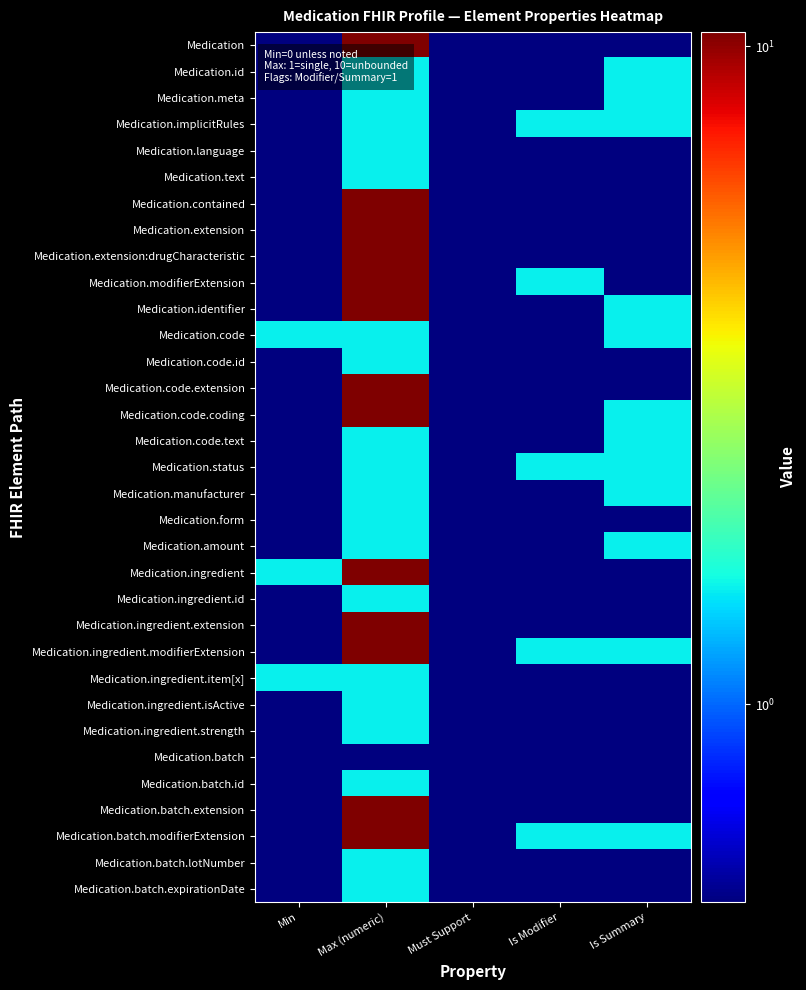

Reading right to left, transcribe all the data shown in this chart.

Medication: Is Summary=0.5	Is Modifier=0.5	Must Support=0.5	Max (numeric)=10.5	Min=0.5
Medication.id: Is Summary=1.5	Is Modifier=0.5	Must Support=0.5	Max (numeric)=1.5	Min=0.5
Medication.meta: Is Summary=1.5	Is Modifier=0.5	Must Support=0.5	Max (numeric)=1.5	Min=0.5
Medication.implicitRules: Is Summary=1.5	Is Modifier=1.5	Must Support=0.5	Max (numeric)=1.5	Min=0.5
Medication.language: Is Summary=0.5	Is Modifier=0.5	Must Support=0.5	Max (numeric)=1.5	Min=0.5
Medication.text: Is Summary=0.5	Is Modifier=0.5	Must Support=0.5	Max (numeric)=1.5	Min=0.5
Medication.contained: Is Summary=0.5	Is Modifier=0.5	Must Support=0.5	Max (numeric)=10.5	Min=0.5
Medication.extension: Is Summary=0.5	Is Modifier=0.5	Must Support=0.5	Max (numeric)=10.5	Min=0.5
Medication.extension:drugCharacteristic: Is Summary=0.5	Is Modifier=0.5	Must Support=0.5	Max (numeric)=10.5	Min=0.5
Medication.modifierExtension: Is Summary=0.5	Is Modifier=1.5	Must Support=0.5	Max (numeric)=10.5	Min=0.5
Medication.identifier: Is Summary=1.5	Is Modifier=0.5	Must Support=0.5	Max (numeric)=10.5	Min=0.5
Medication.code: Is Summary=1.5	Is Modifier=0.5	Must Support=0.5	Max (numeric)=1.5	Min=1.5
Medication.code.id: Is Summary=0.5	Is Modifier=0.5	Must Support=0.5	Max (numeric)=1.5	Min=0.5
Medication.code.extension: Is Summary=0.5	Is Modifier=0.5	Must Support=0.5	Max (numeric)=10.5	Min=0.5
Medication.code.coding: Is Summary=1.5	Is Modifier=0.5	Must Support=0.5	Max (numeric)=10.5	Min=0.5
Medication.code.text: Is Summary=1.5	Is Modifier=0.5	Must Support=0.5	Max (numeric)=1.5	Min=0.5
Medication.status: Is Summary=1.5	Is Modifier=1.5	Must Support=0.5	Max (numeric)=1.5	Min=0.5
Medication.manufacturer: Is Summary=1.5	Is Modifier=0.5	Must Support=0.5	Max (numeric)=1.5	Min=0.5
Medication.form: Is Summary=0.5	Is Modifier=0.5	Must Support=0.5	Max (numeric)=1.5	Min=0.5
Medication.amount: Is Summary=1.5	Is Modifier=0.5	Must Support=0.5	Max (numeric)=1.5	Min=0.5
Medication.ingredient: Is Summary=0.5	Is Modifier=0.5	Must Support=0.5	Max (numeric)=10.5	Min=1.5
Medication.ingredient.id: Is Summary=0.5	Is Modifier=0.5	Must Support=0.5	Max (numeric)=1.5	Min=0.5
Medication.ingredient.extension: Is Summary=0.5	Is Modifier=0.5	Must Support=0.5	Max (numeric)=10.5	Min=0.5
Medication.ingredient.modifierExtension: Is Summary=1.5	Is Modifier=1.5	Must Support=0.5	Max (numeric)=10.5	Min=0.5
Medication.ingredient.item[x]: Is Summary=0.5	Is Modifier=0.5	Must Support=0.5	Max (numeric)=1.5	Min=1.5
Medication.ingredient.isActive: Is Summary=0.5	Is Modifier=0.5	Must Support=0.5	Max (numeric)=1.5	Min=0.5
Medication.ingredient.strength: Is Summary=0.5	Is Modifier=0.5	Must Support=0.5	Max (numeric)=1.5	Min=0.5
Medication.batch: Is Summary=0.5	Is Modifier=0.5	Must Support=0.5	Max (numeric)=0.5	Min=0.5
Medication.batch.id: Is Summary=0.5	Is Modifier=0.5	Must Support=0.5	Max (numeric)=1.5	Min=0.5
Medication.batch.extension: Is Summary=0.5	Is Modifier=0.5	Must Support=0.5	Max (numeric)=10.5	Min=0.5
Medication.batch.modifierExtension: Is Summary=1.5	Is Modifier=1.5	Must Support=0.5	Max (numeric)=10.5	Min=0.5
Medication.batch.lotNumber: Is Summary=0.5	Is Modifier=0.5	Must Support=0.5	Max (numeric)=1.5	Min=0.5
Medication.batch.expirationDate: Is Summary=0.5	Is Modifier=0.5	Must Support=0.5	Max (numeric)=1.5	Min=0.5